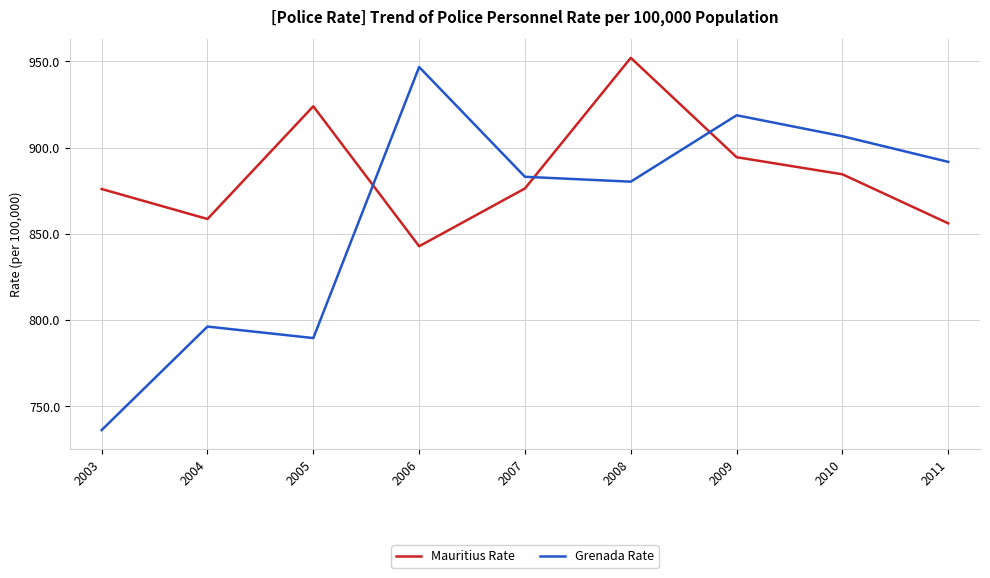

How many intersections are there between Mauritius Rate and Grenada Rate?

3